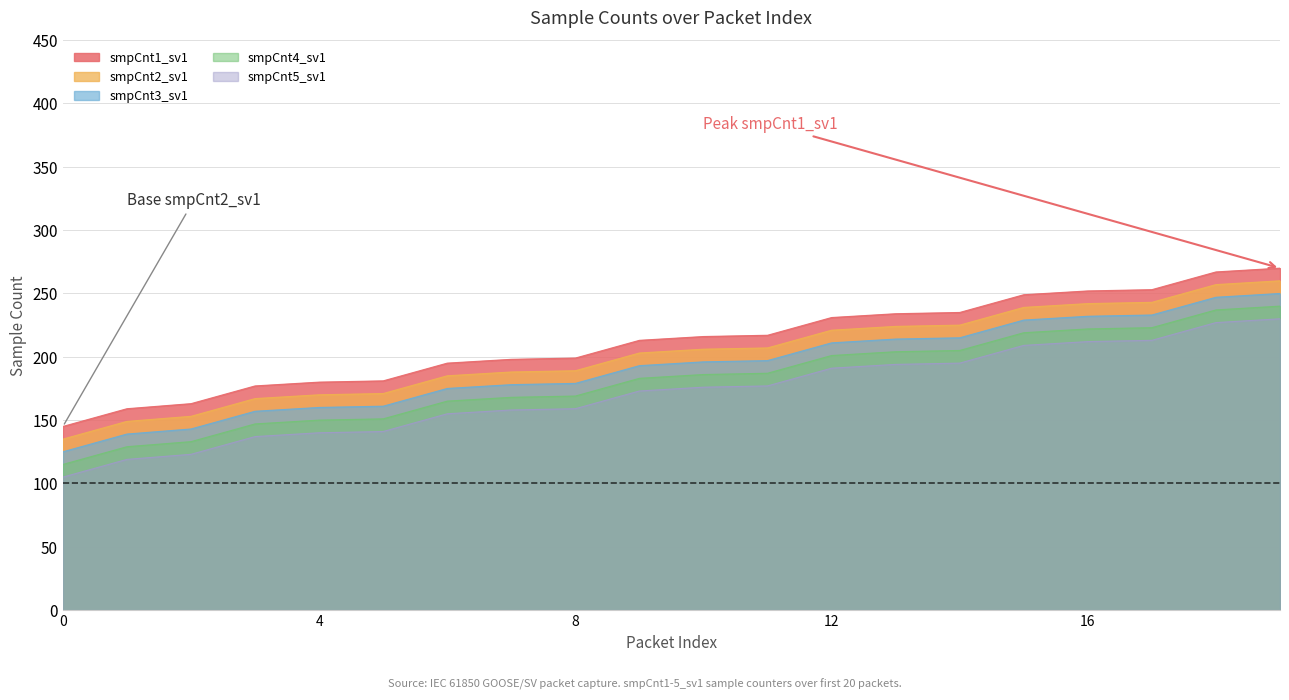

How many lines are shown in the chart?

5